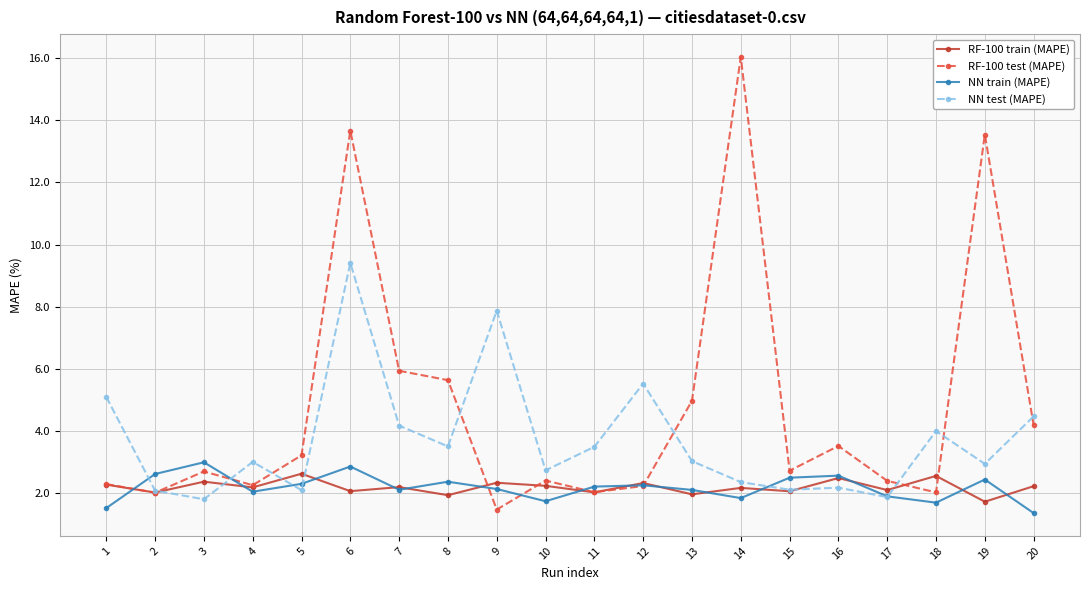

At 6, list the series in order from smallest to largest.

RF-100 train (MAPE), NN train (MAPE), NN test (MAPE), RF-100 test (MAPE)